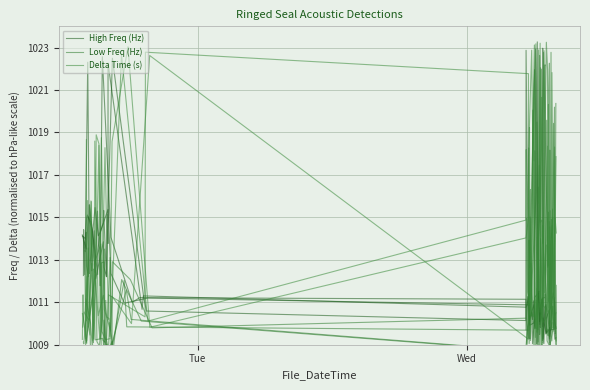

Is the value of Low Freq (Hz) at 38 greater than the value of Delta Time (s) at 25?

Yes